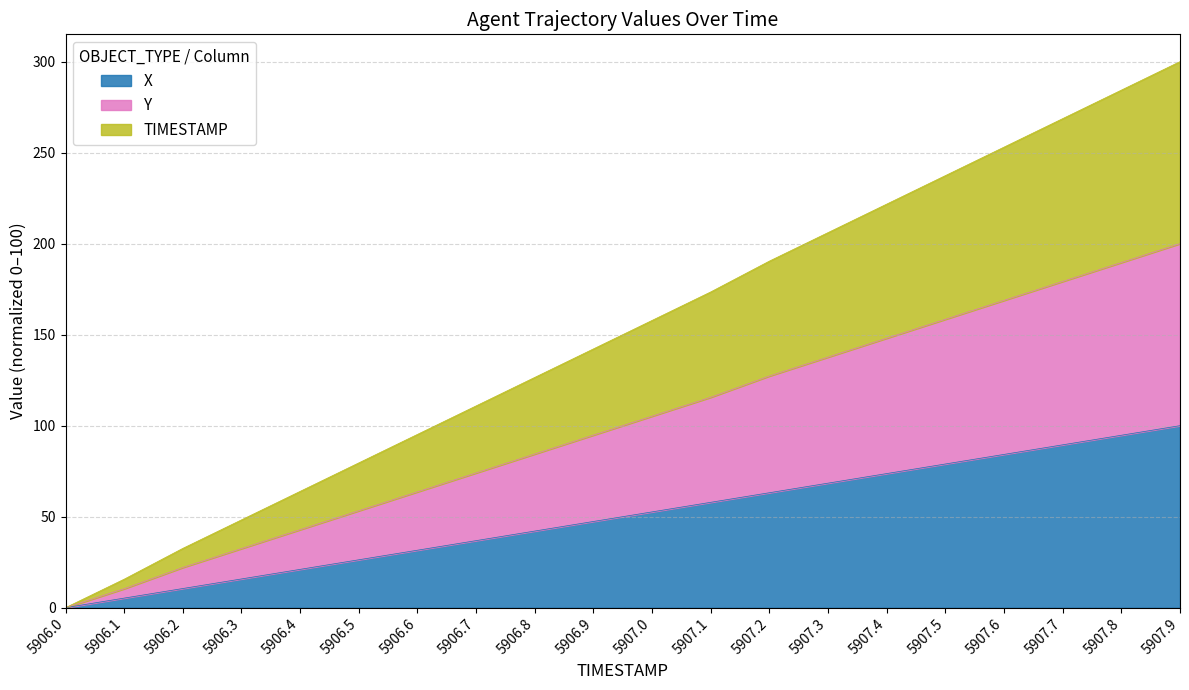

At which category is the sum across all series the highest?

5907.9